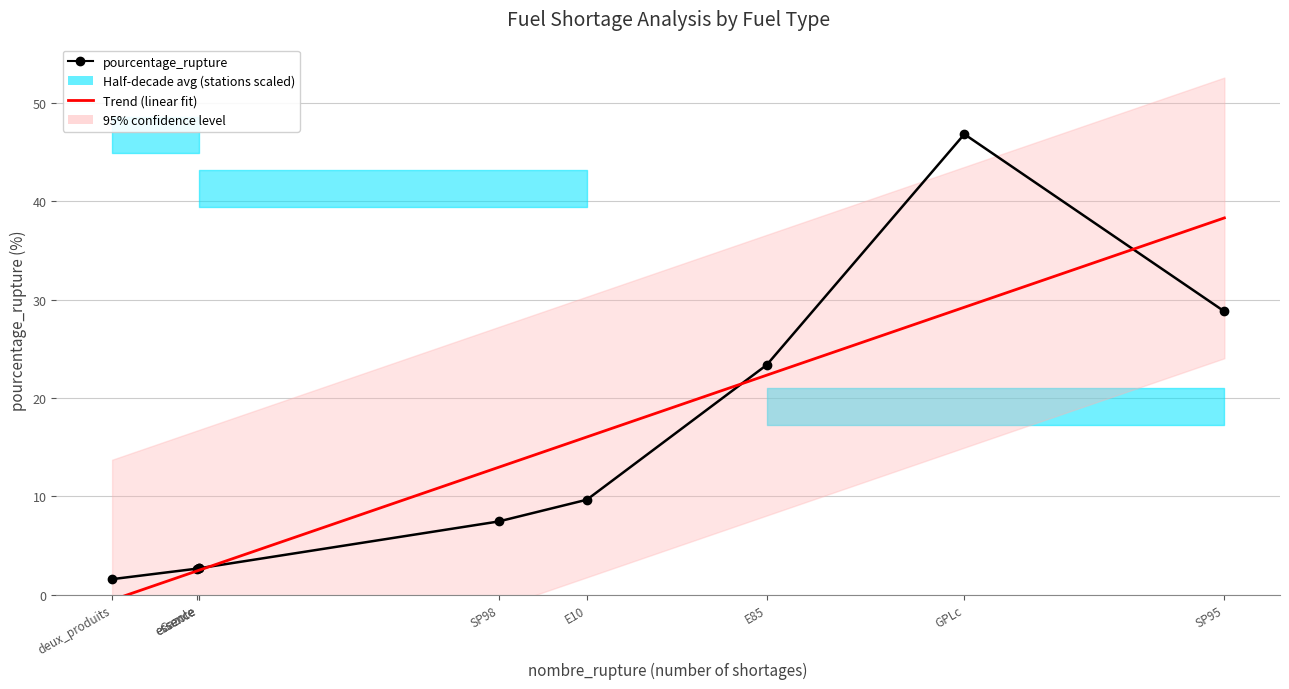

Is it true that Trend (linear fit) equals 3.6 at Gazole?

False